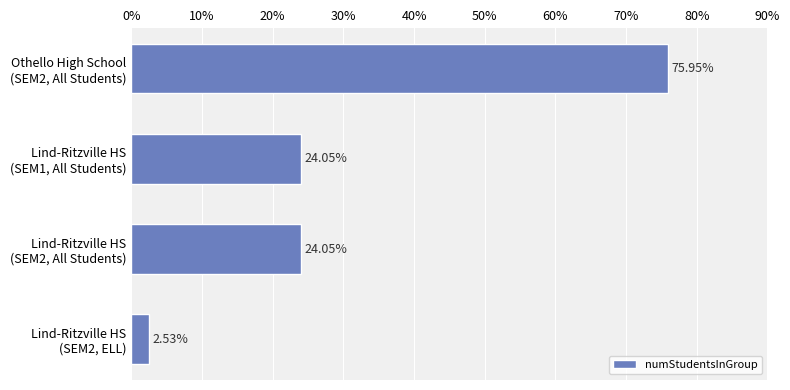

What is the average value?

31.6